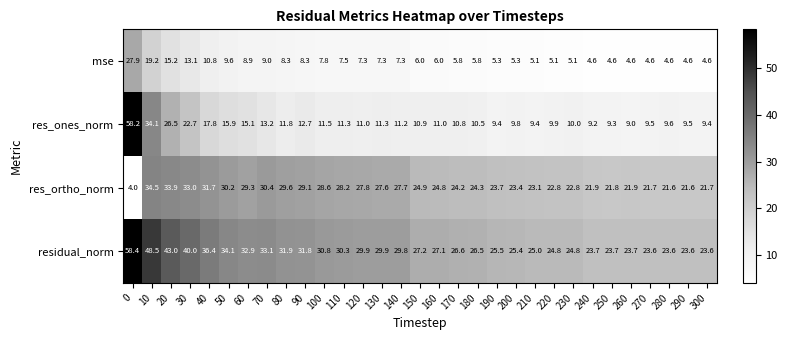

What is the sum of the residual_norm values at 110 and 100?

61.1